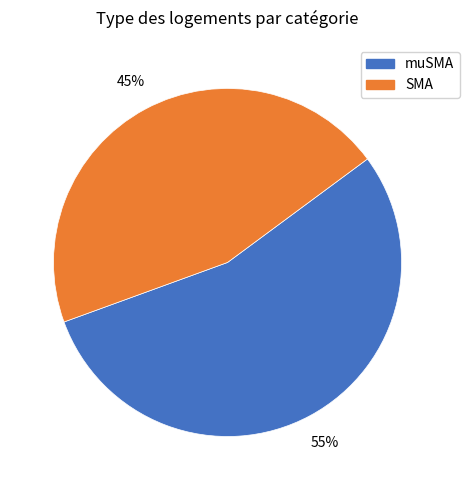

To the nearest percent, what is the average slice percentage?

50%